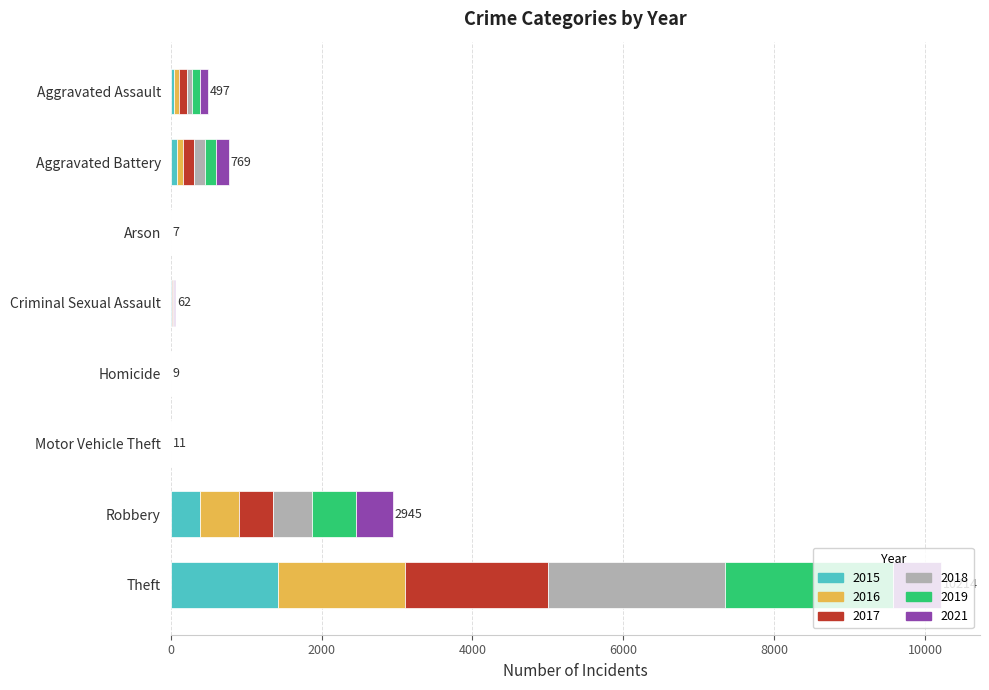

At which category is the sum across all series the highest?

Theft